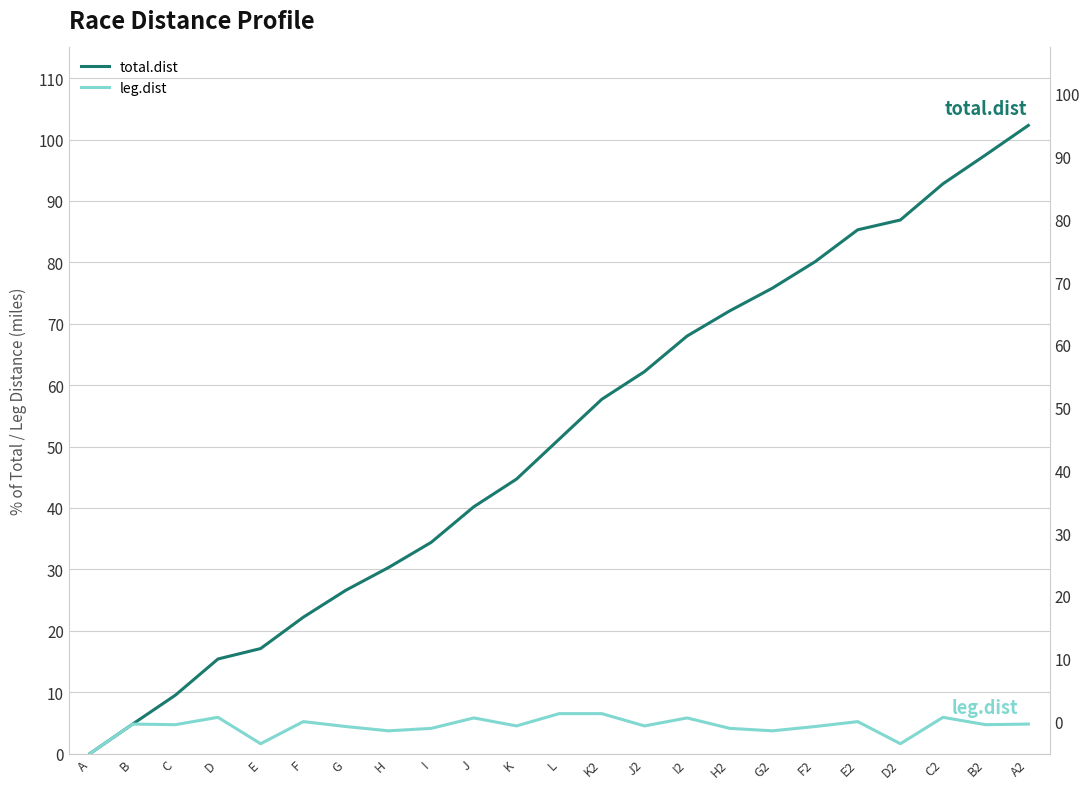

What is the average value of the leg.dist series?

4.5